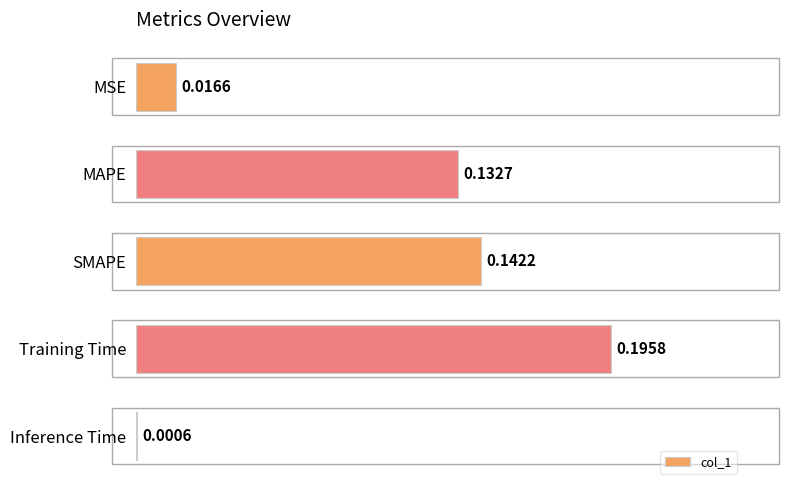

What is the sum of all values?

0.5